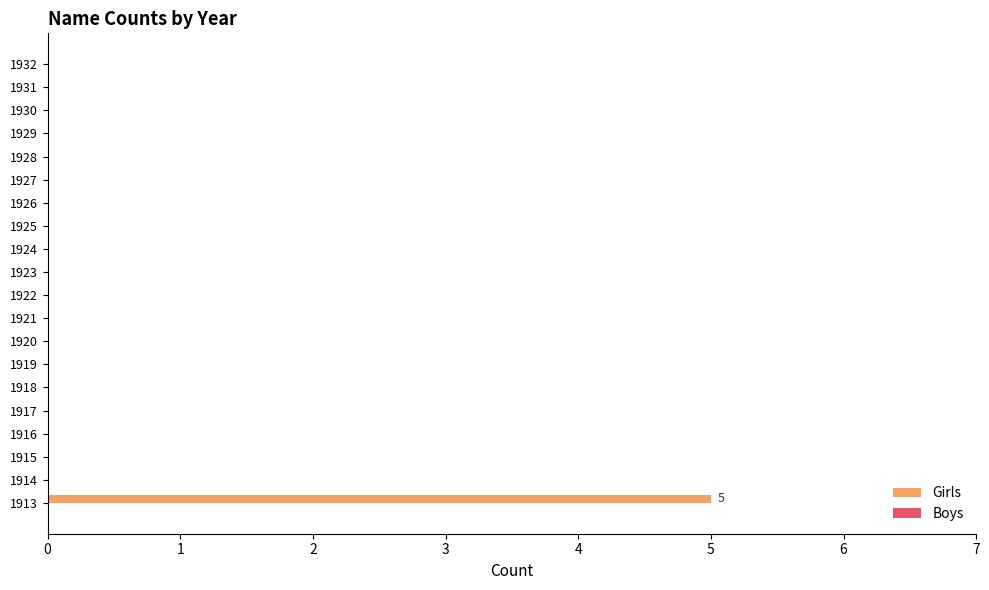

What is the sum of all values?

5